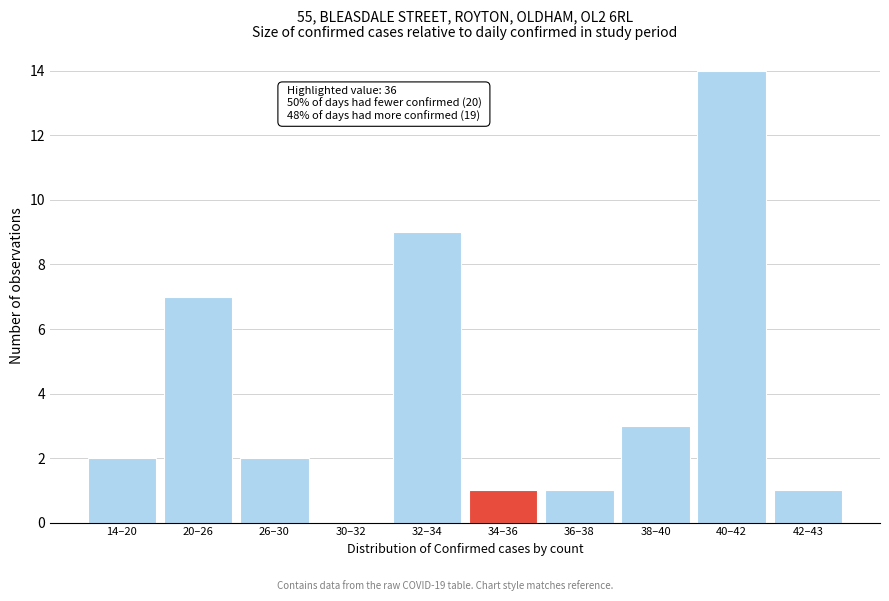

Reading left to right, what are all the values shown in this chart?

14–20=2	20–26=7	26–30=2	30–32=0	32–34=9	34–36=1	36–38=1	38–40=3	40–42=14	42–43=1